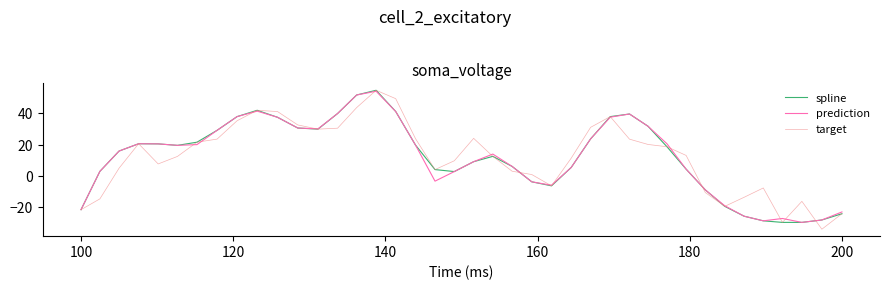

What is the minimum value for prediction?

-29.9